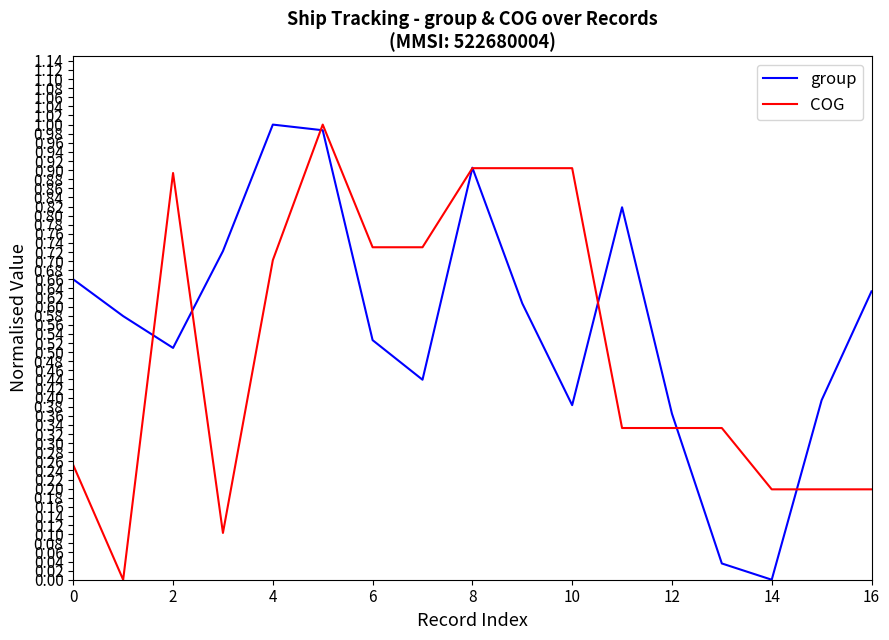

Which series has the largest total across all categories?

group